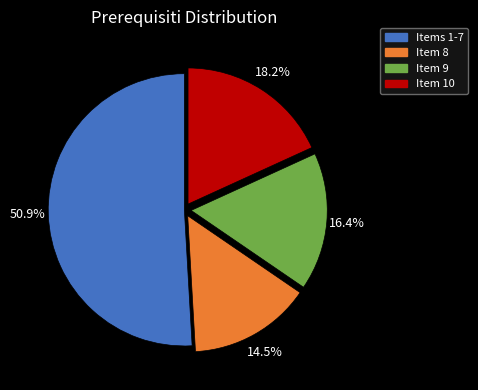

What is the total percentage of Item 10 and Items 1-7?

69.1%